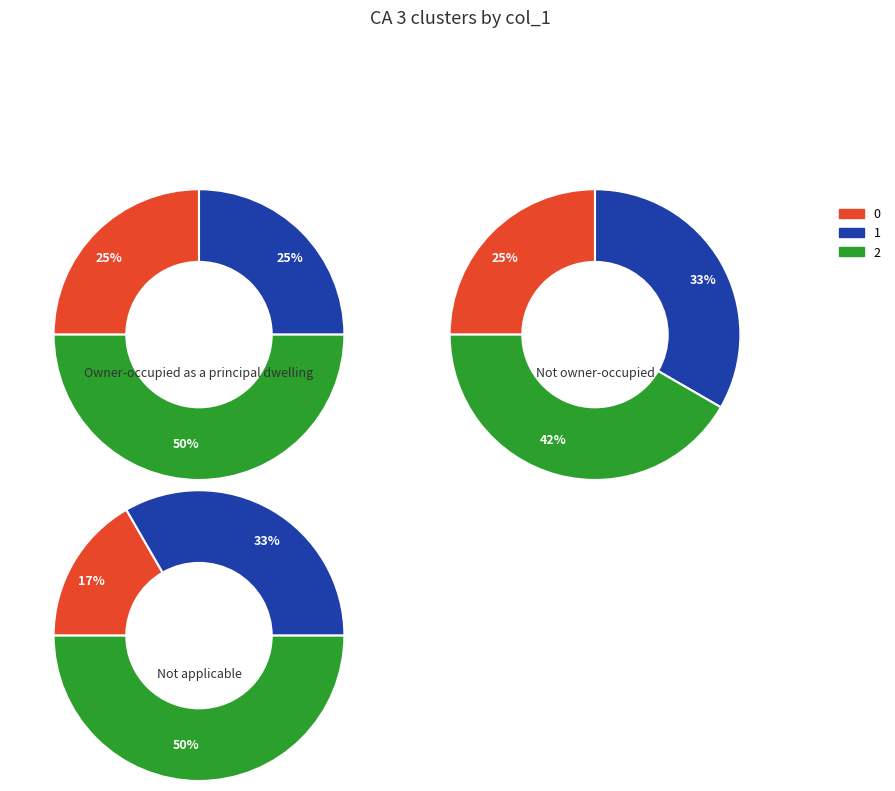

To the nearest percent, what is the difference between the largest and smallest slice percentages?

33%